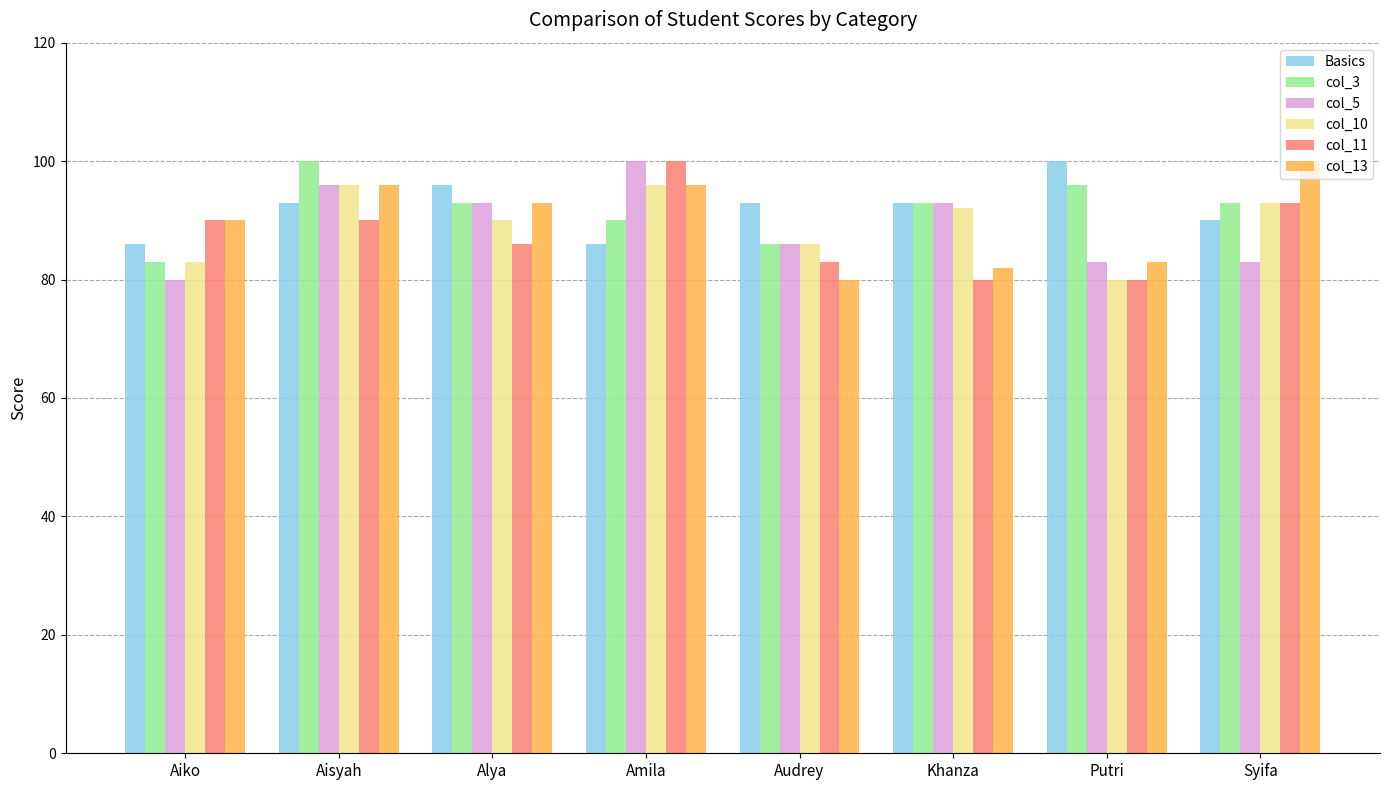

What is the sum of the col_3 values at Aiko and Amila?

173